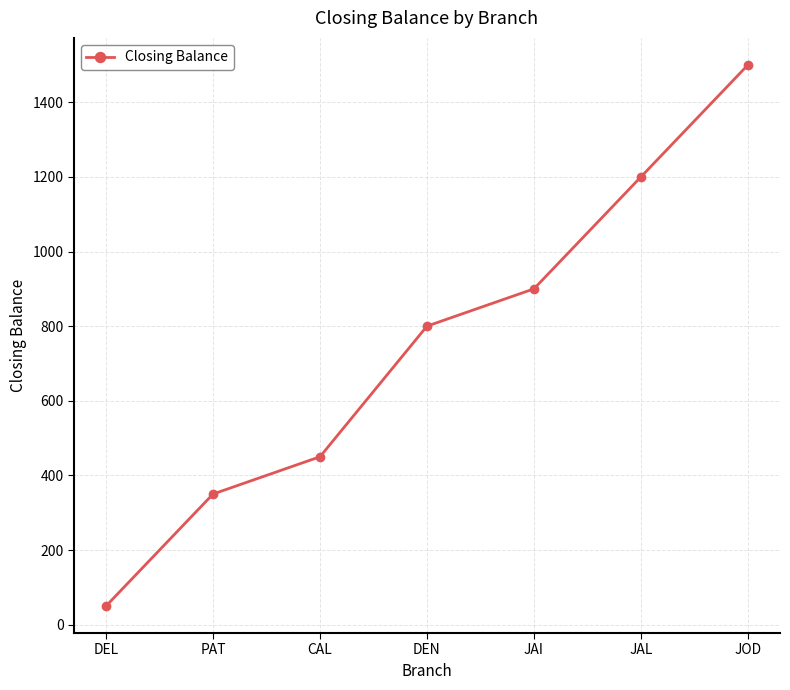

Which has a higher value, JOD or CAL?

JOD